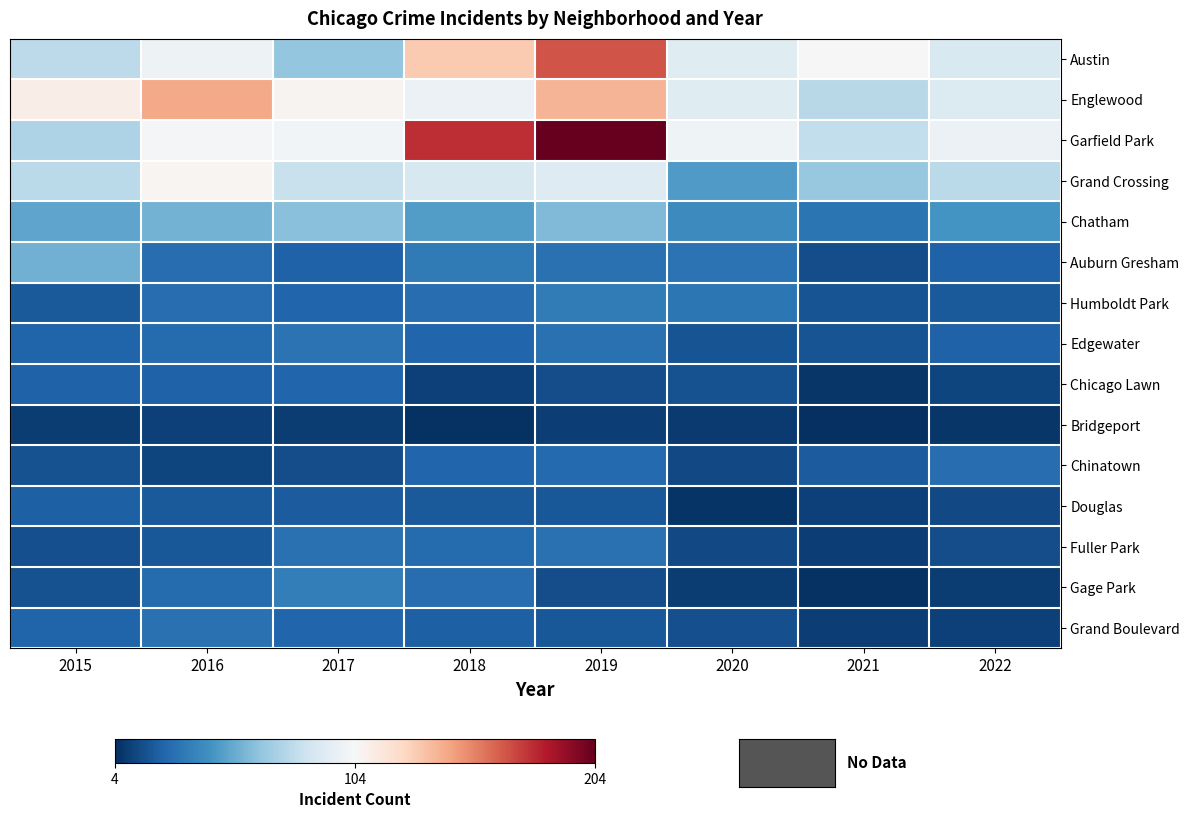

What is the difference between the highest and lowest values at 2020?

94